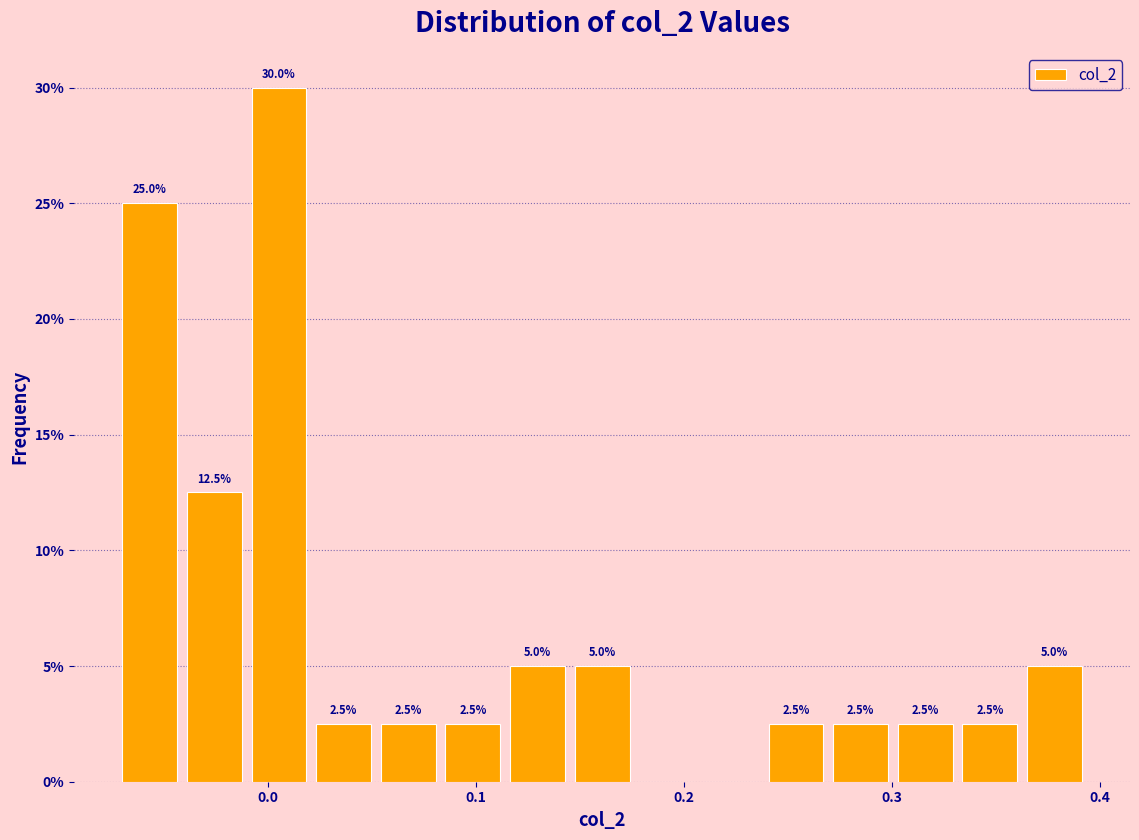

Read against the x-axis, roughly where is the centre of the tallest bar?

0.01